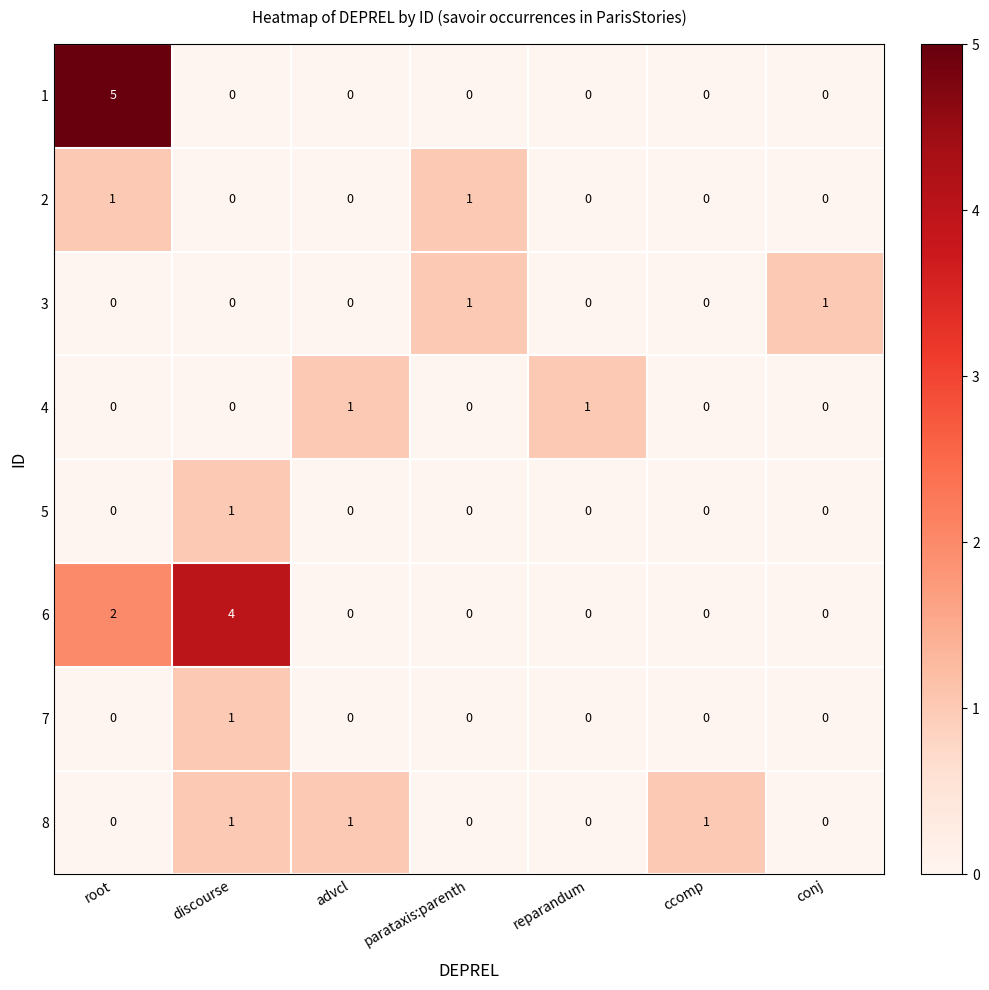

Between root and parataxis:parenth, which series saw the biggest shift?

1